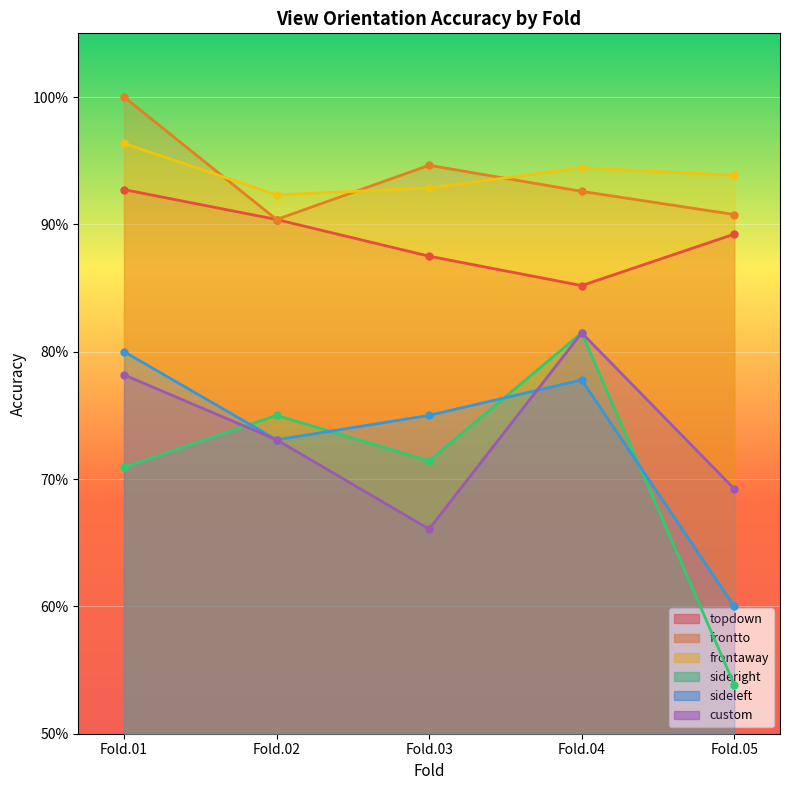

True or false: frontaway and topdown intersect in this chart.

False